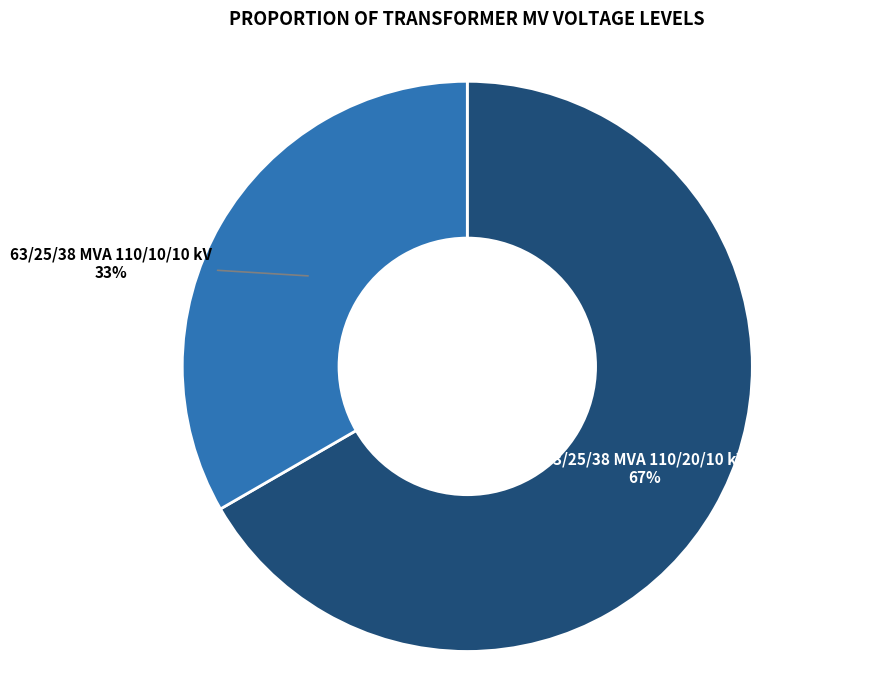

To the nearest percent, what is the average slice percentage?

50%